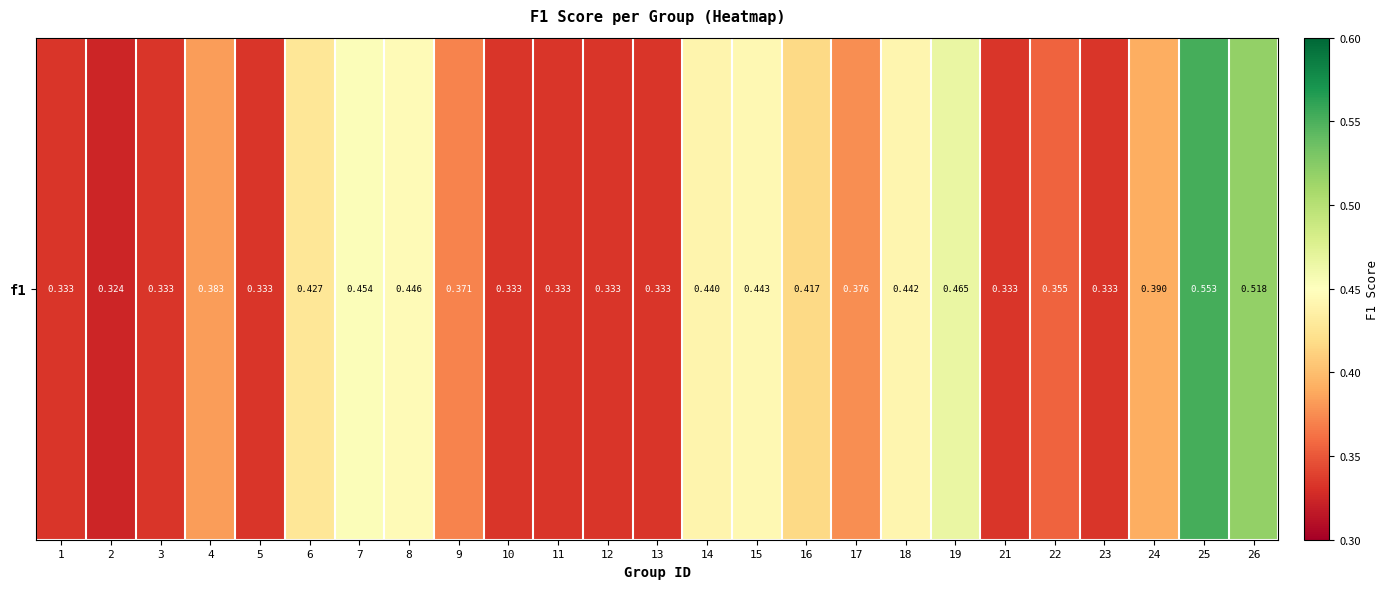

True or false: the data shows 0.7 at 19.

False